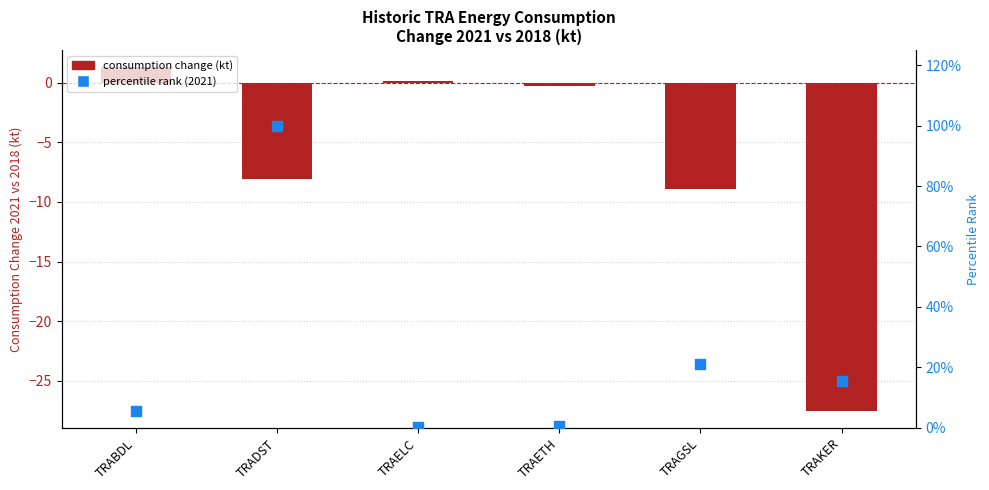

What is the total value across all series at TRAKER?

-27.3